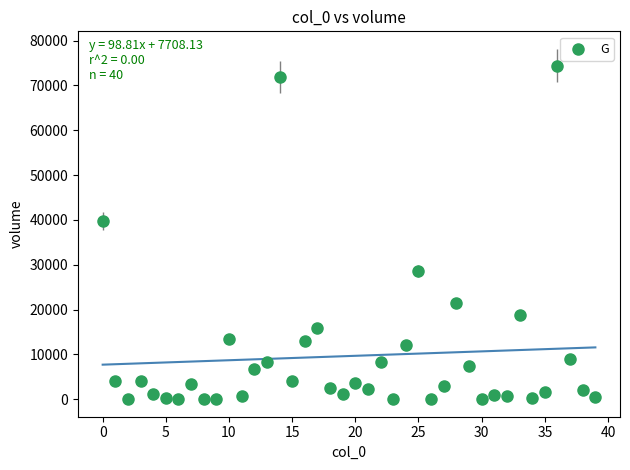

What Y value in the scatter plot is closest to 37225?

39720.3